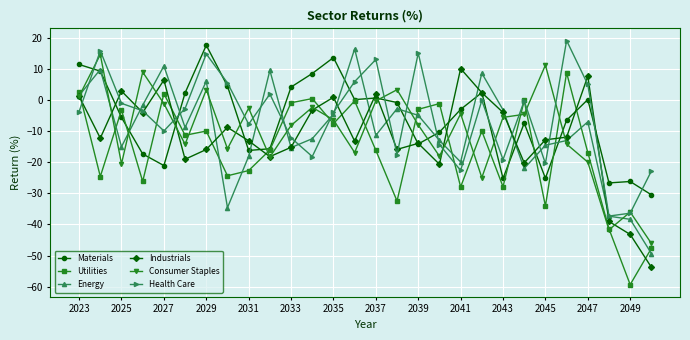

What is the value of the Materials point at the 9th from the left?

-16.2